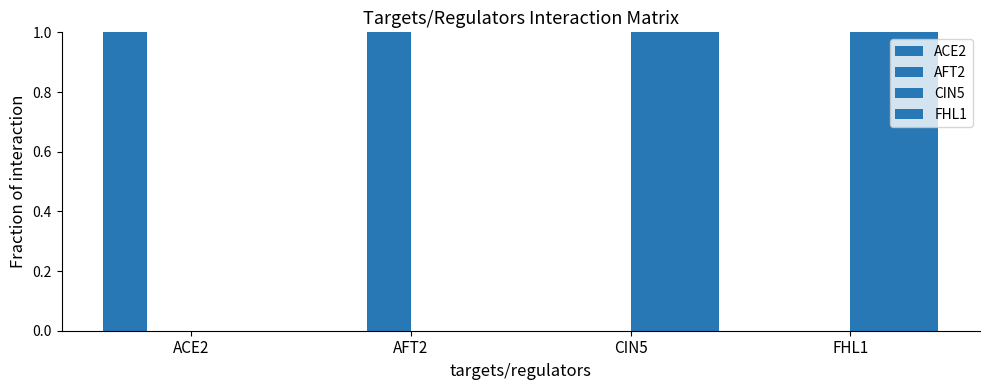

Which category has the highest value across all series?

ACE2